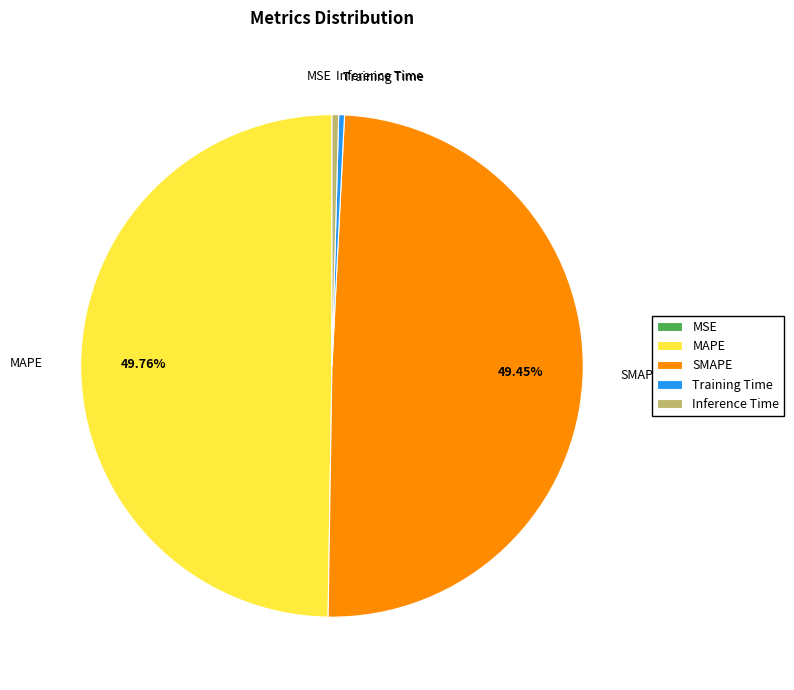

To the nearest percent, what is the difference between the largest and smallest slice percentages?

50%